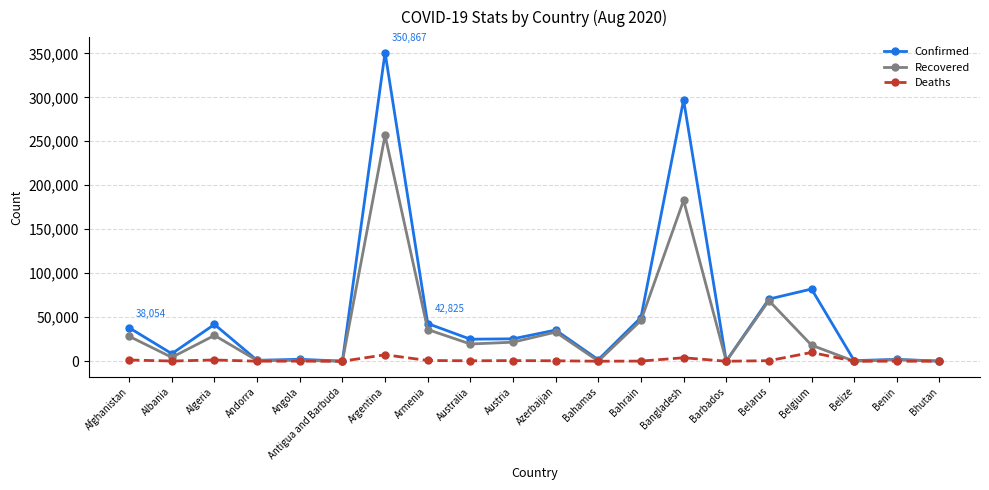

What is the total value across all series at Antigua and Barbuda?

186